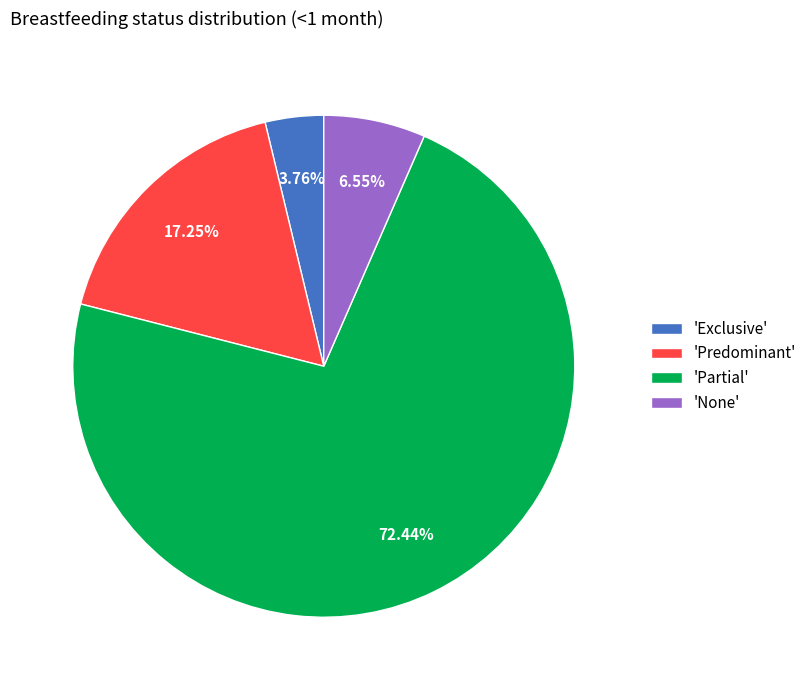

To the nearest percent, what is the average slice percentage?

25%